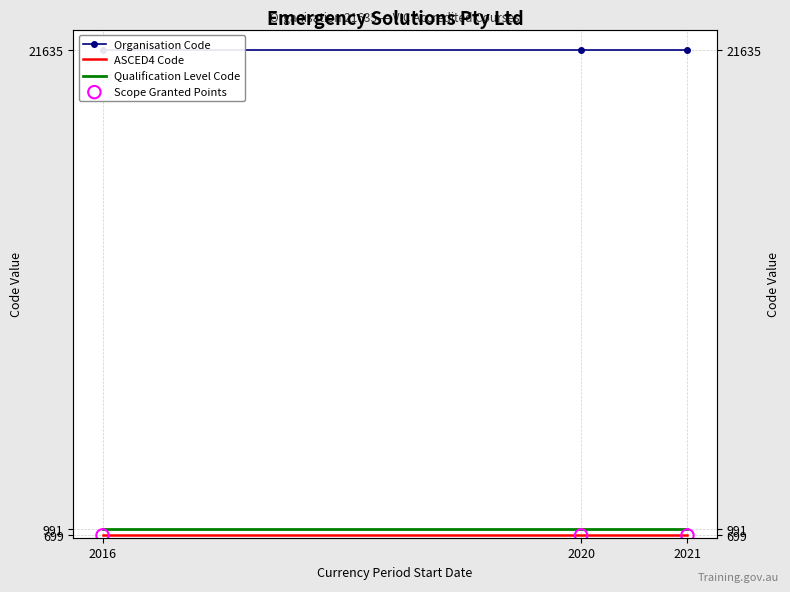

Which series contains the lowest Y value?

ASCED4 Code